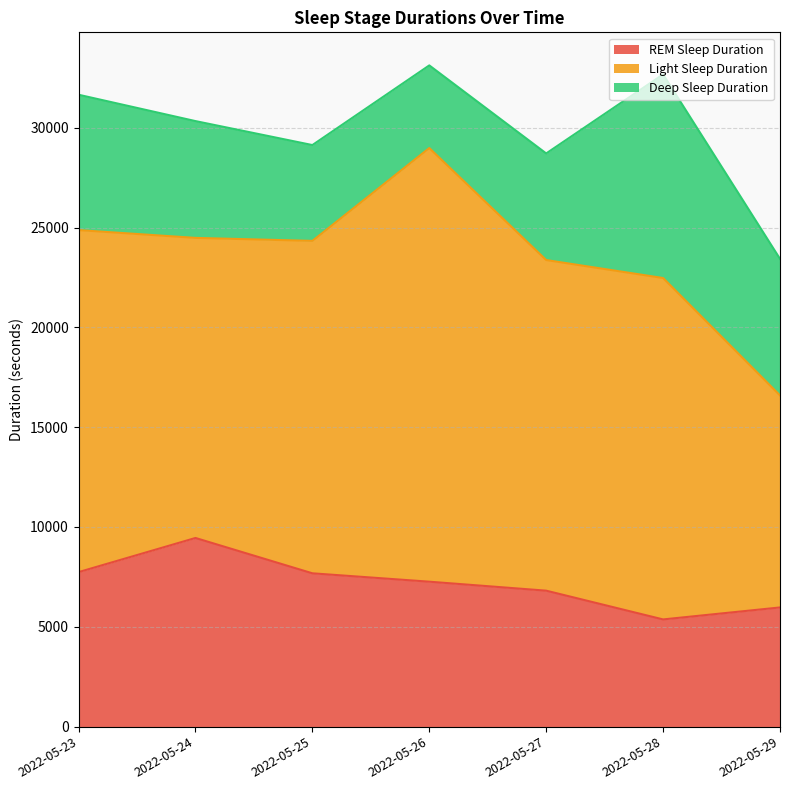

Which series has the widest spread of values?

Light Sleep Duration